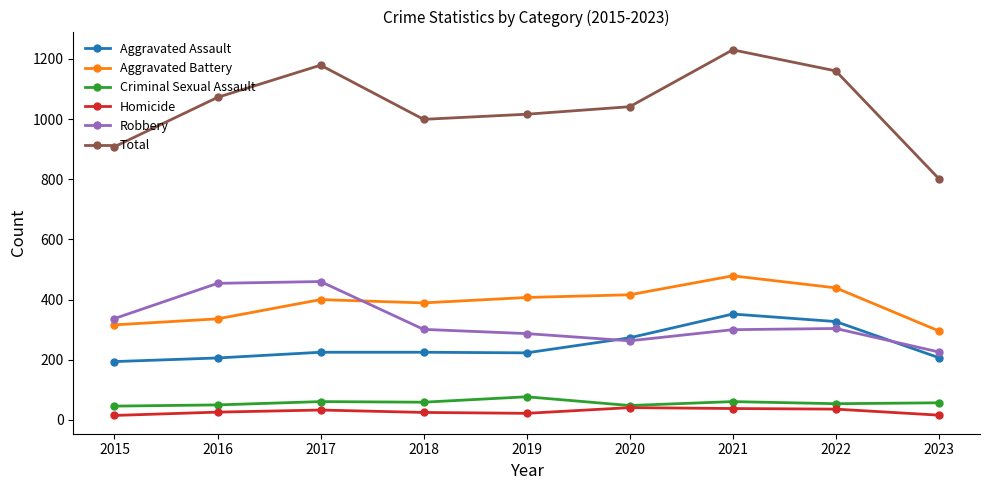

How many times do Aggravated Assault and Robbery cross each other?

2